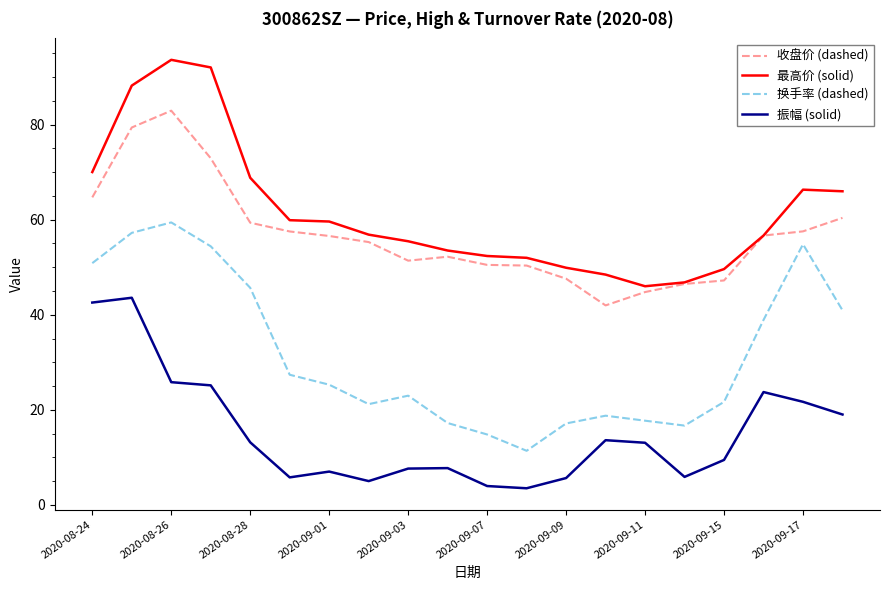

What is the difference between the second highest and second lowest values in the 最高价 (solid) series?

45.2